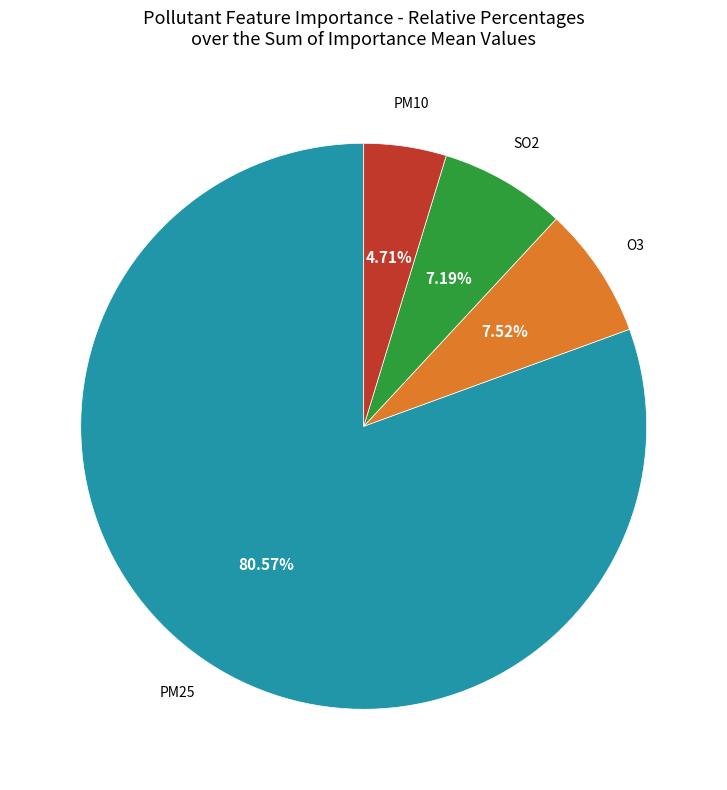

Is there any slice that represents more than half of the pie?

Yes